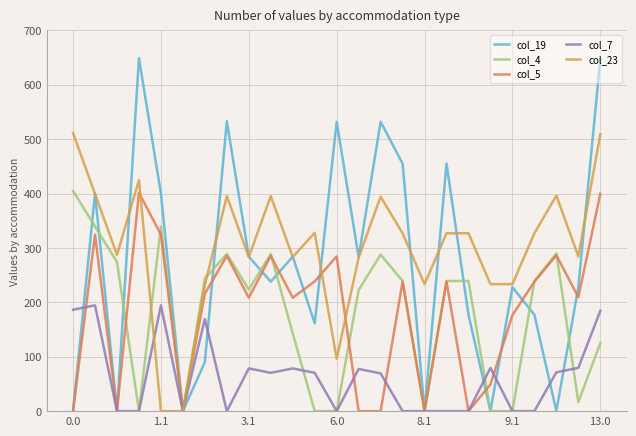

Which series has the largest range (max minus min)?

col_19